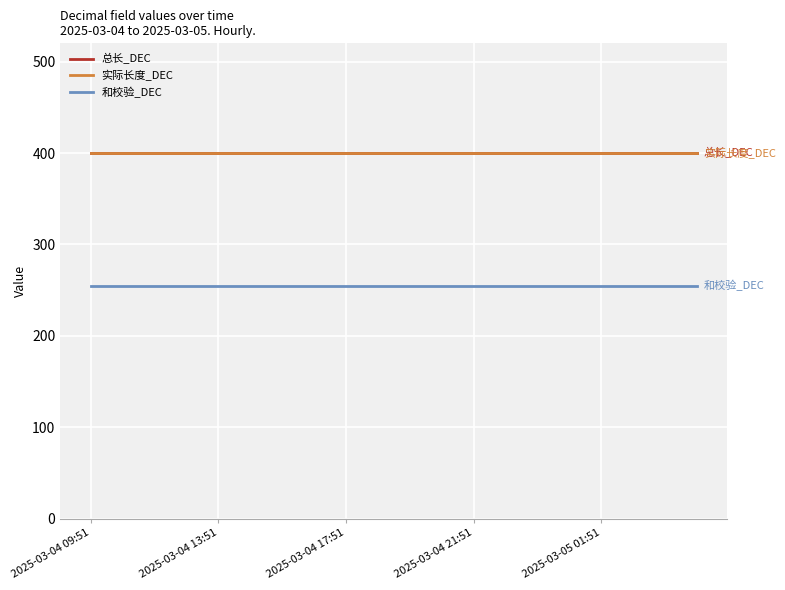

What is the highest value of the 总长_DEC series?

400